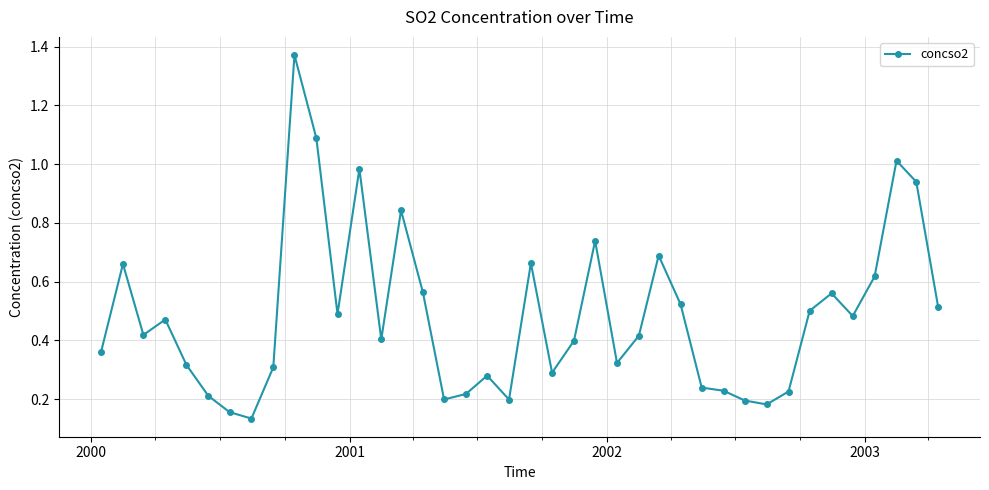

What is the difference between the maximum and minimum values?

1.2